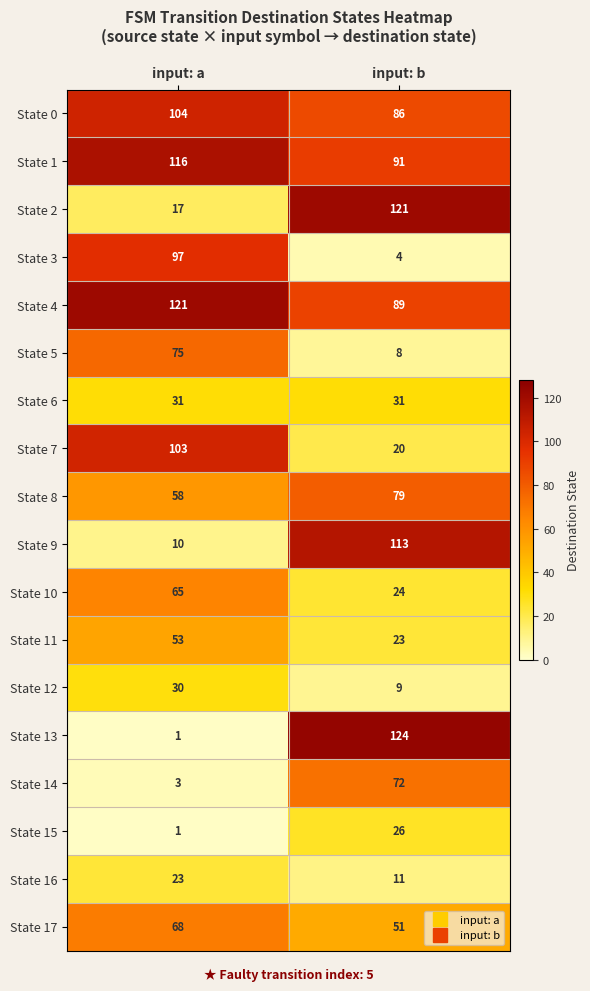

At which label does State 10 reach its peak?

input: a